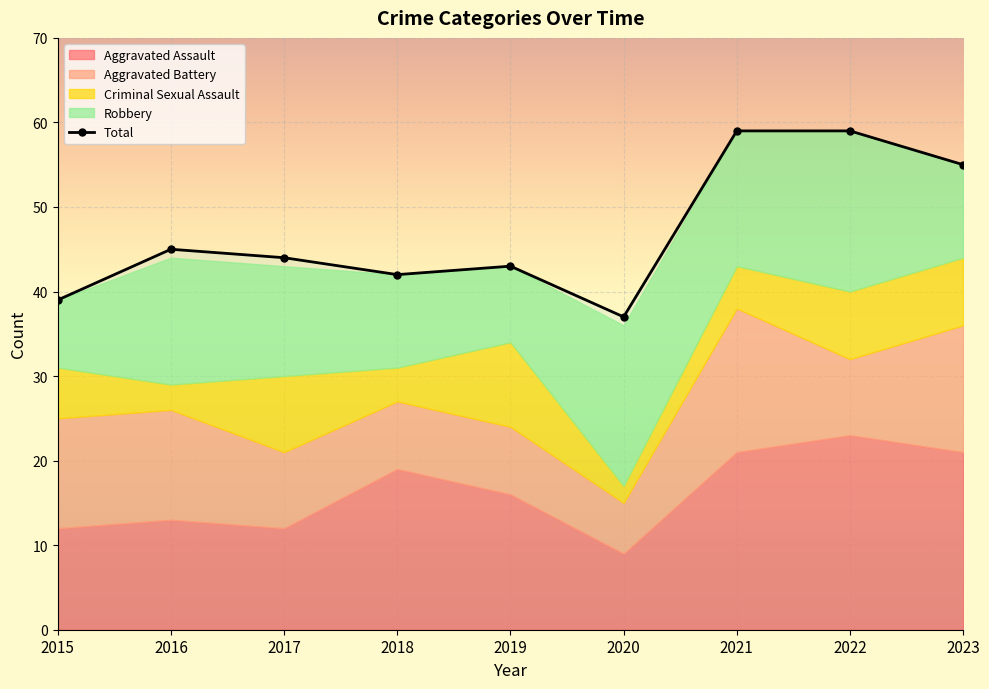

Is it true that Aggravated Assault equals 33 at 2023?

False